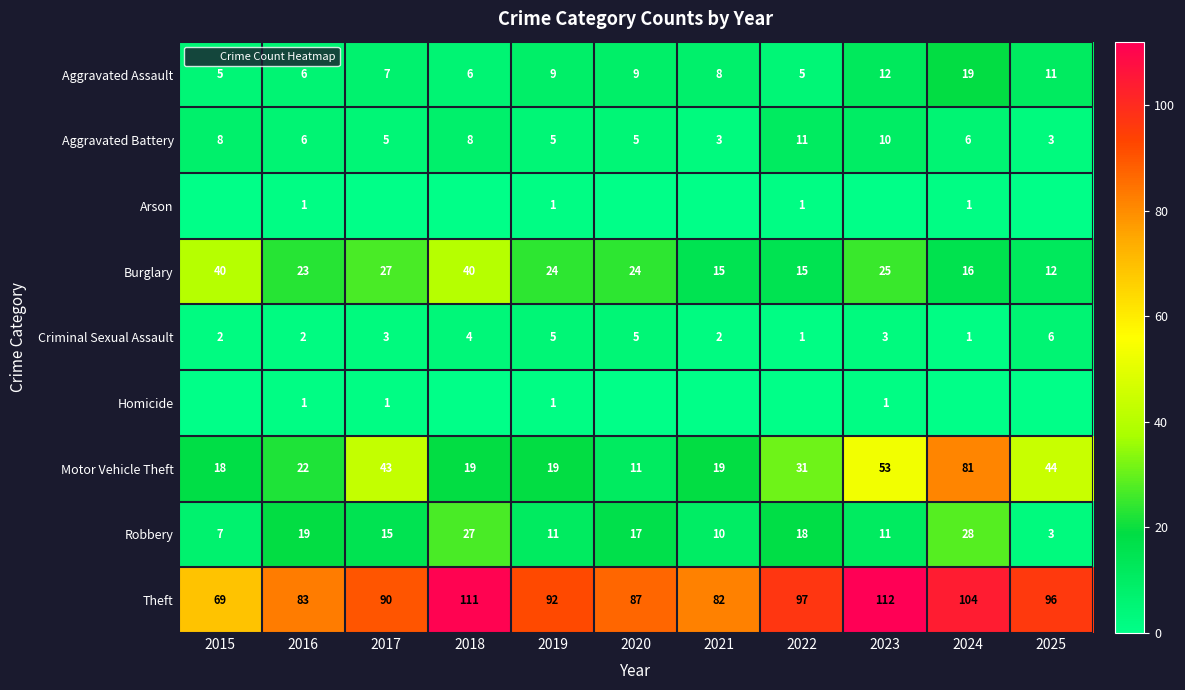

What is the total value across all series at 2018?

215